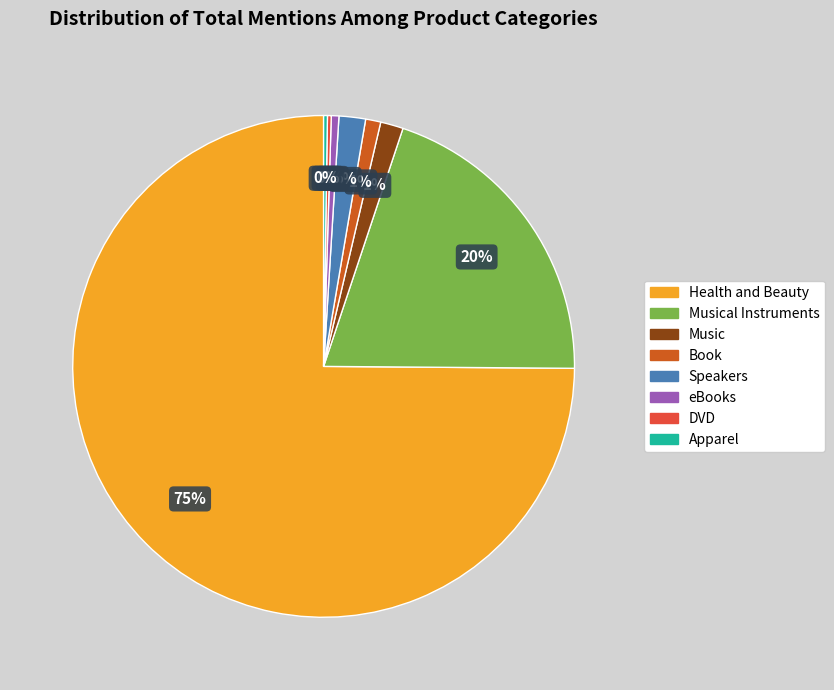

Do Music and Speakers together represent more than half of the pie?

No